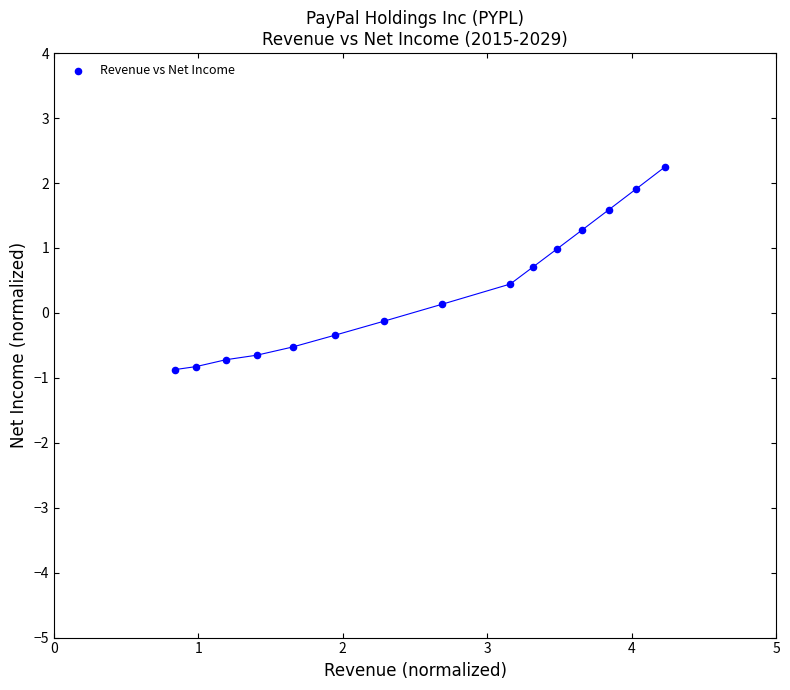

What is the range of X values (max minus min)?

3.4